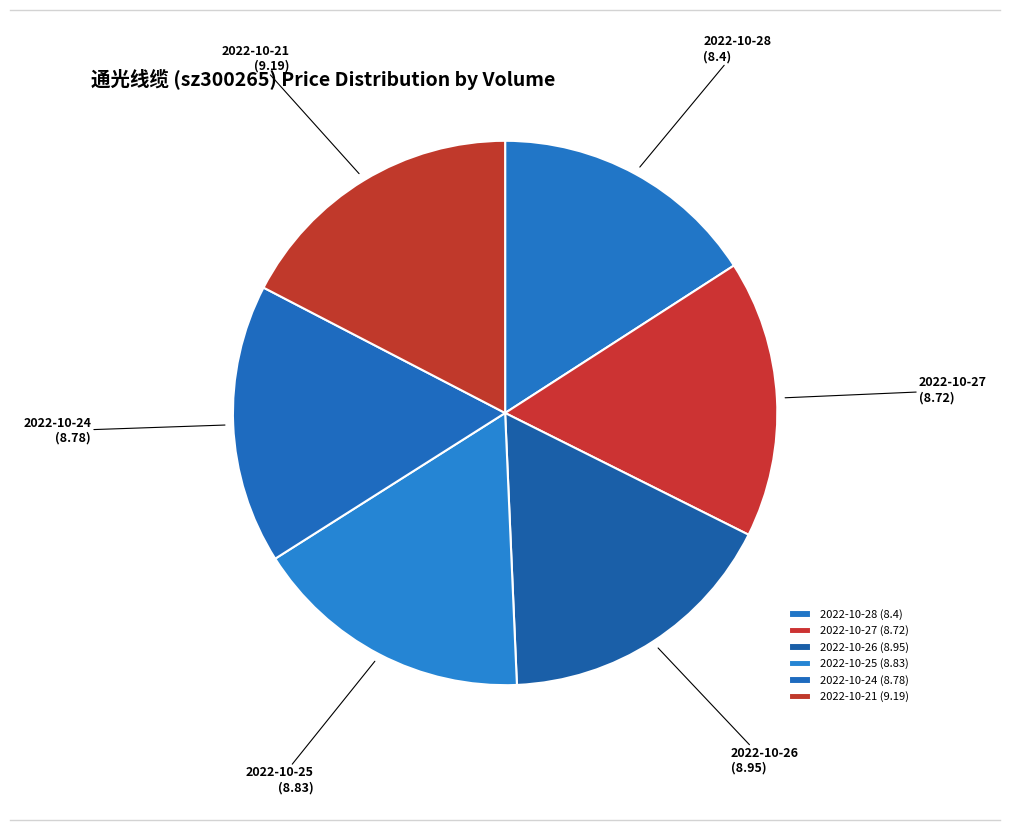

What is the ratio of the value at 2022-10-26 to the value at 2022-10-27?

1.0